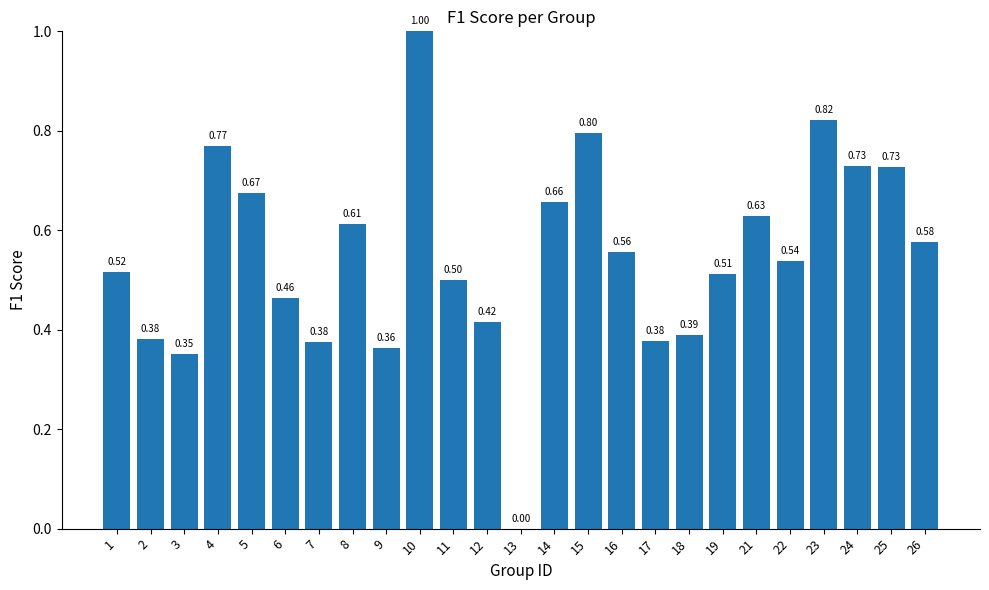

What is the change in value from 1 to 23?

+0.3